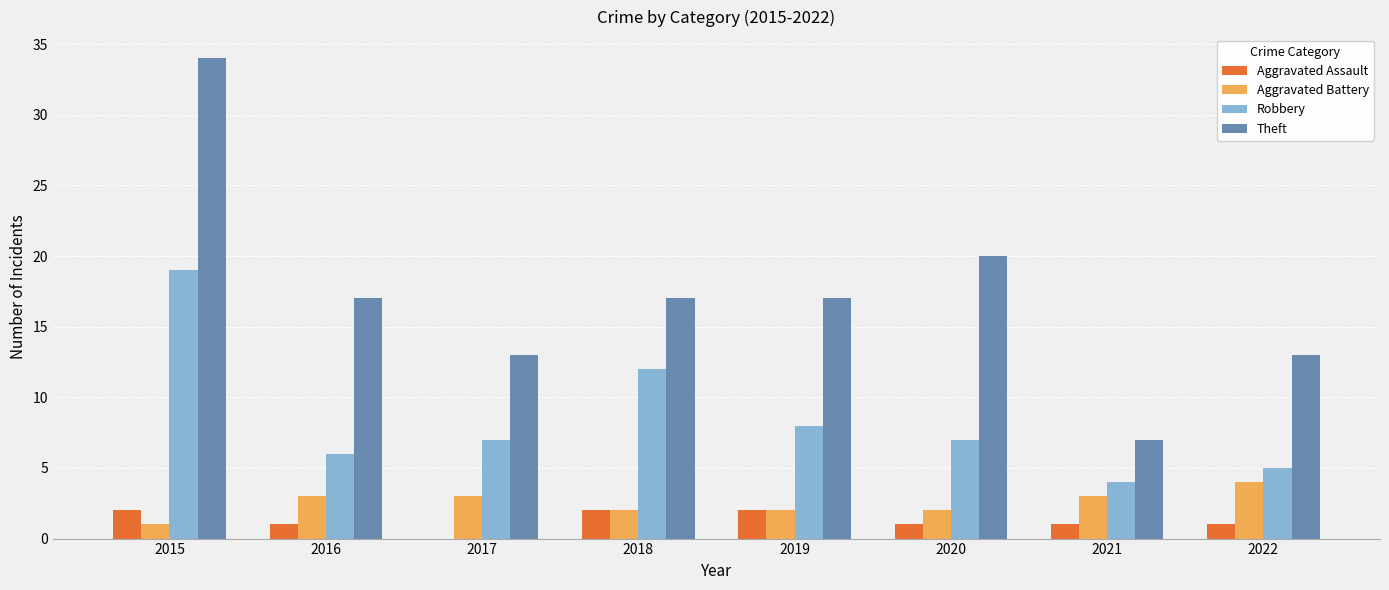

Which label corresponds to the largest value in the chart?

2015